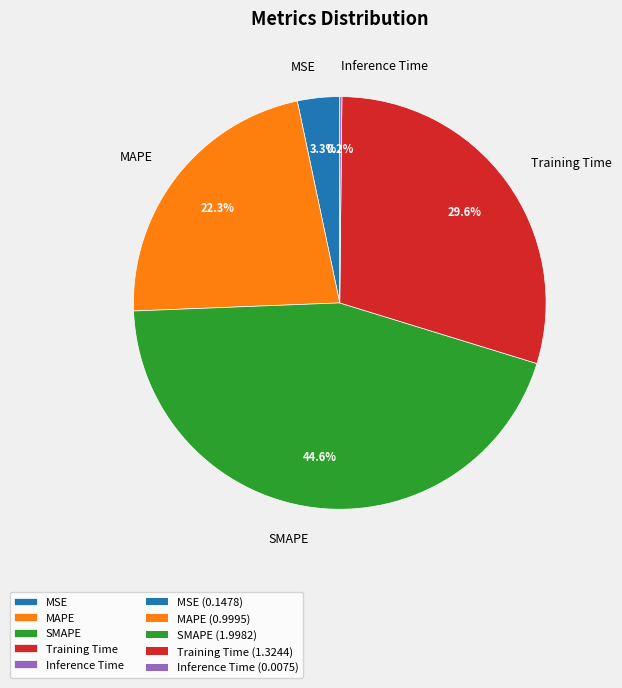

Combined, do Training Time and SMAPE account for over 50%?

Yes